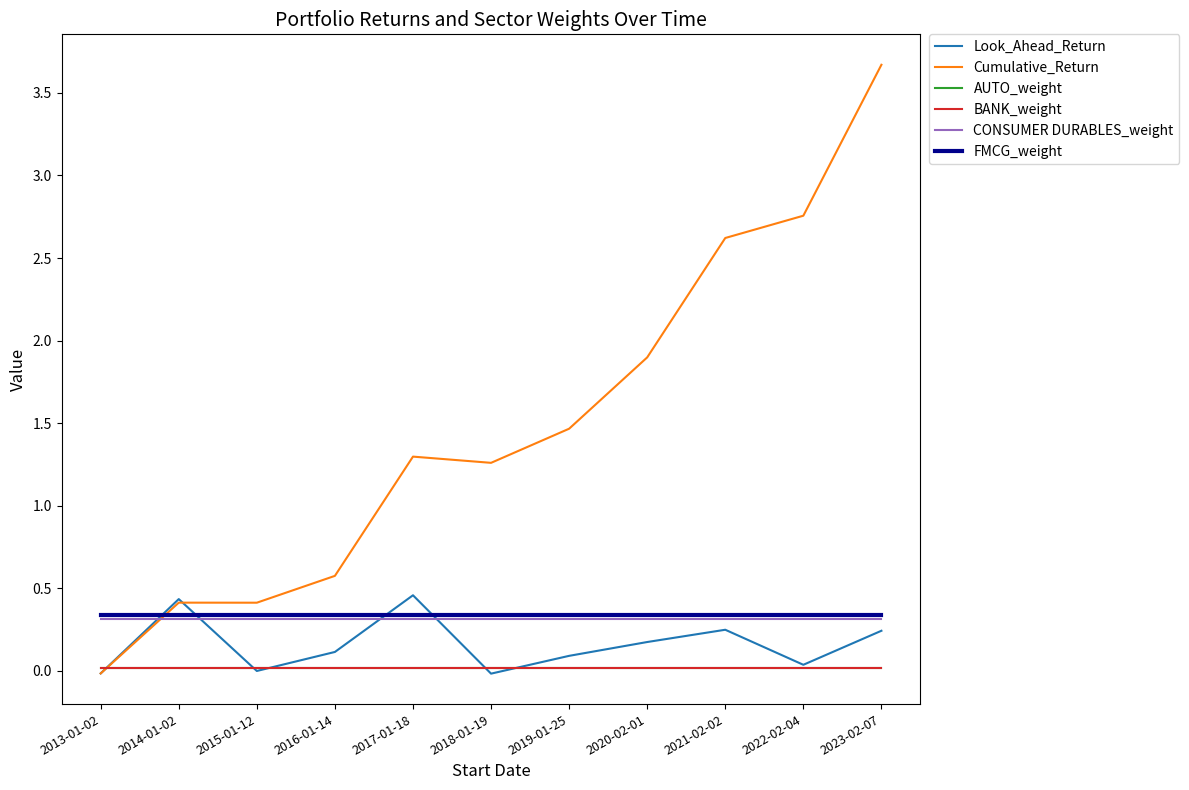

Between 2018-01-19 and 2022-02-04, which series saw the biggest shift?

Cumulative_Return